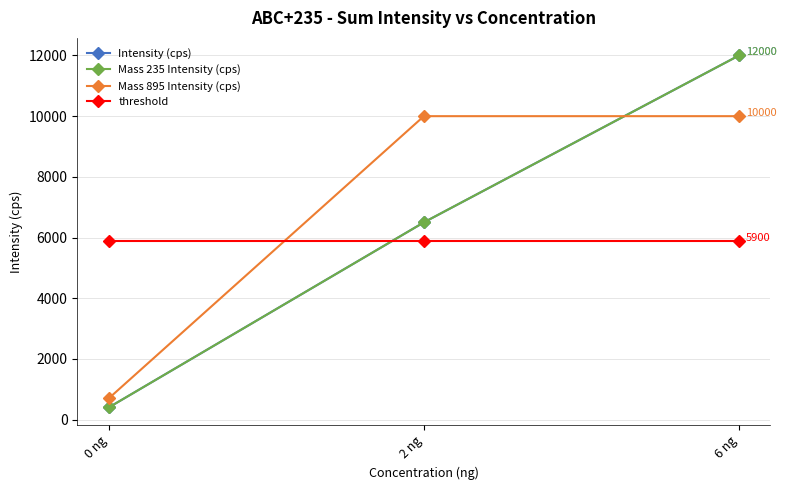

Which series changed the most between 0 ng and 2 ng?

Mass 895 Intensity (cps)